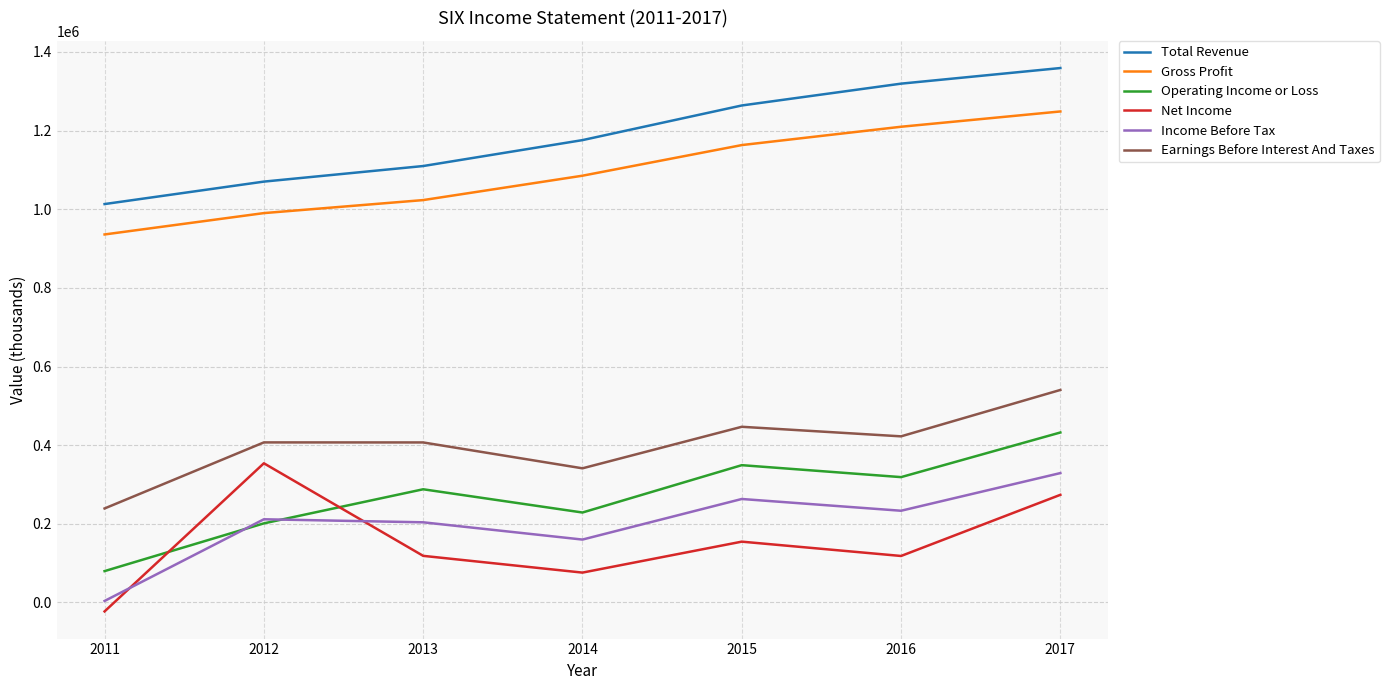

Where is the first local maximum for Net Income?

2012